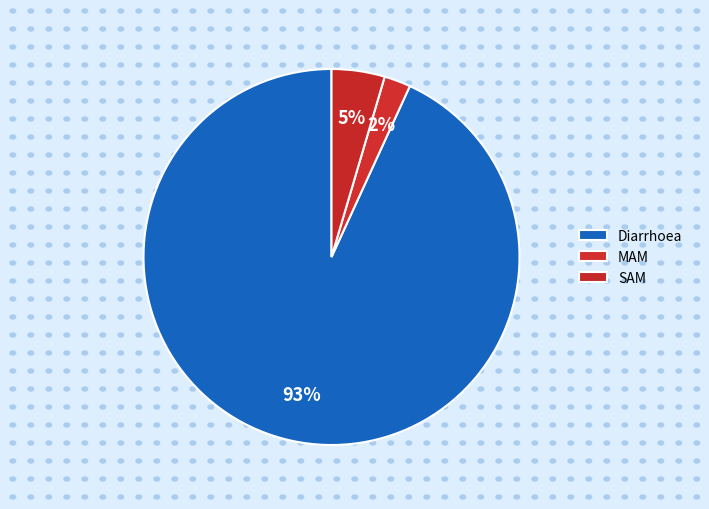

True or false: SAM accounts for 12% of the total.

False